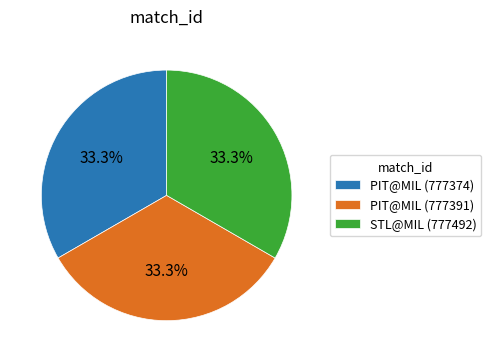

What percentage is the PIT@MIL (777391) slice, to the nearest percent?

33%